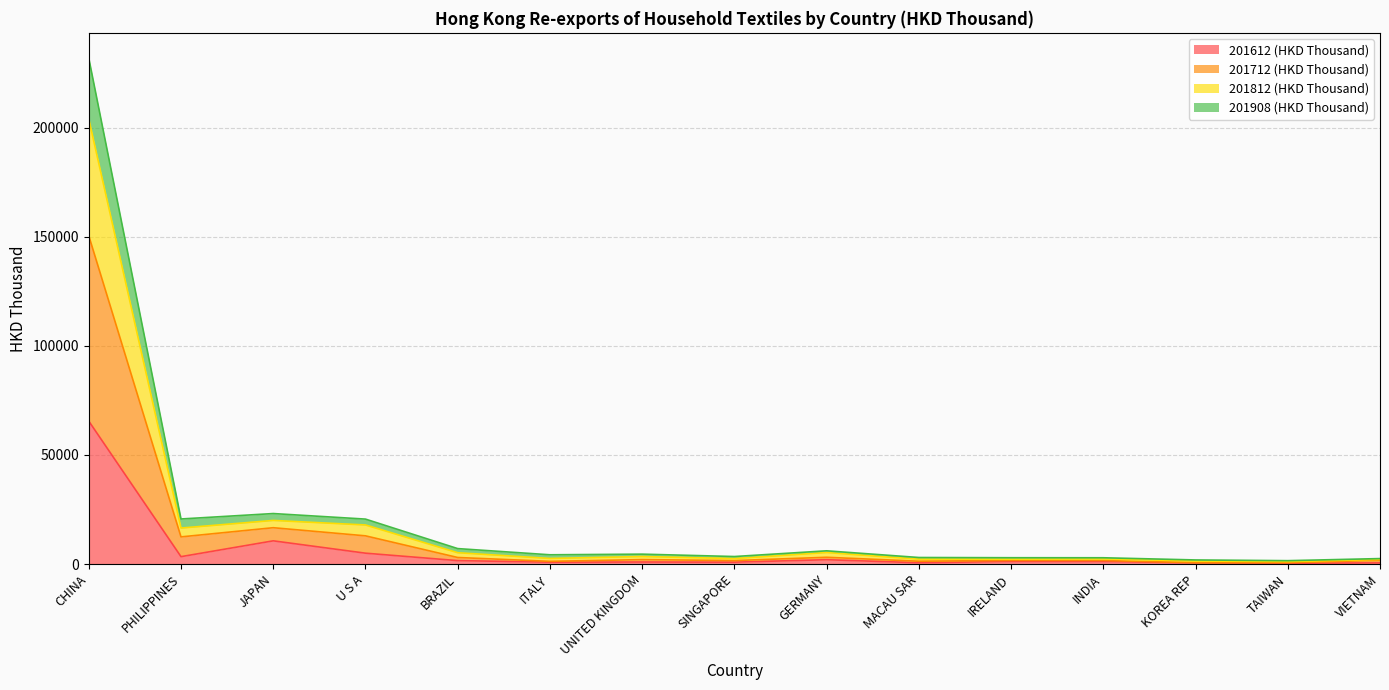

What is the maximum value shown in the chart?

231903.1